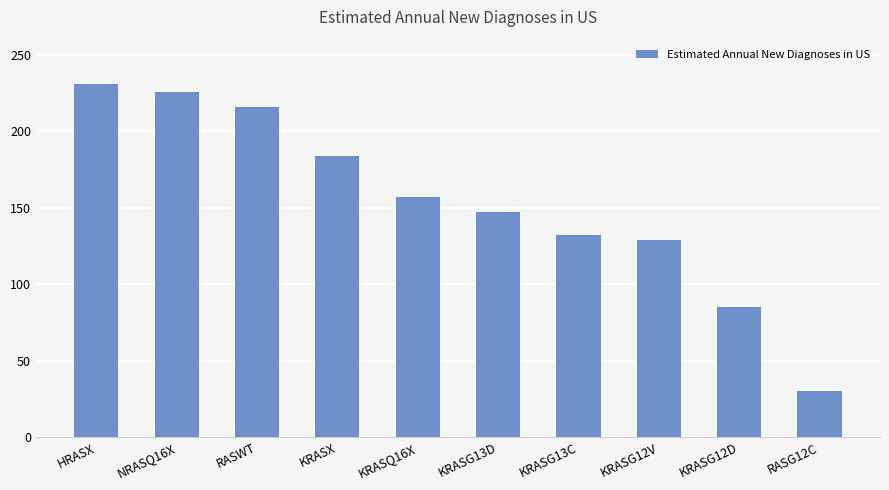

Rank the categories by value from lowest to highest.

RASG12C, KRASG12D, KRASG12V, KRASG13C, KRASG13D, KRASQ16X, KRASX, RASWT, NRASQ16X, HRASX